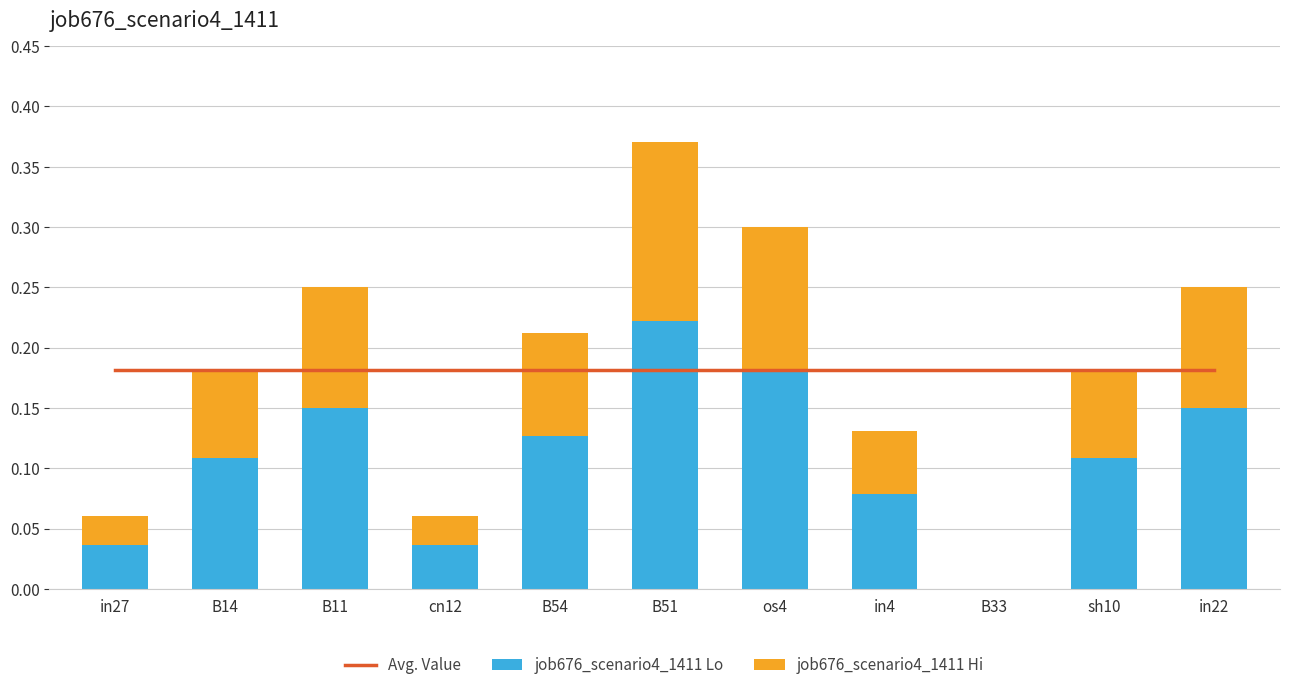

Which label corresponds to the largest value in the chart?

B51